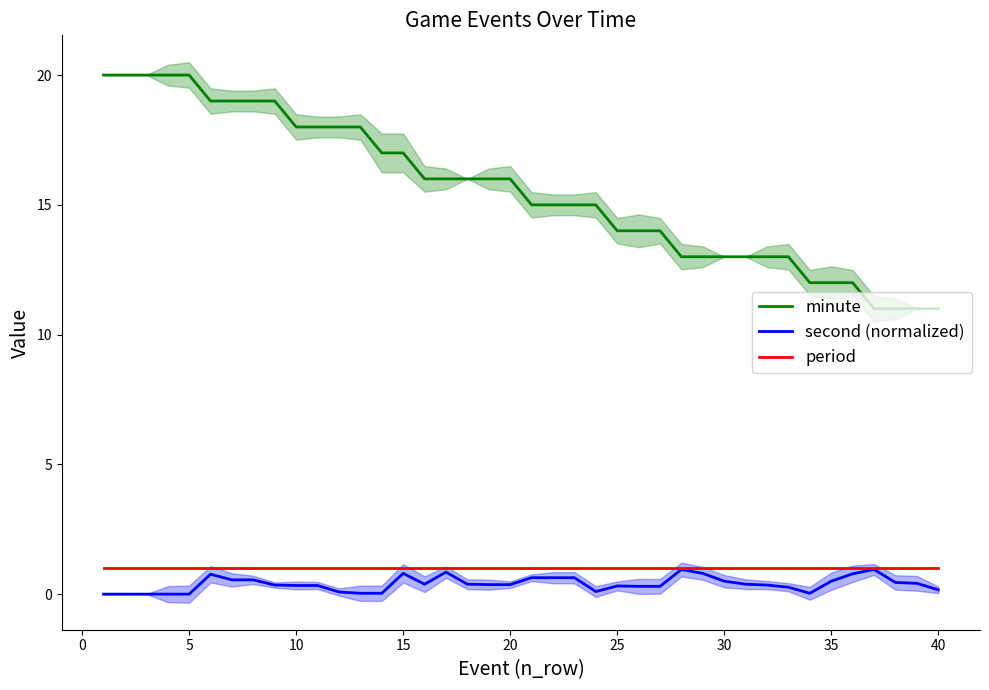

True or false: minute and period intersect in this chart.

False